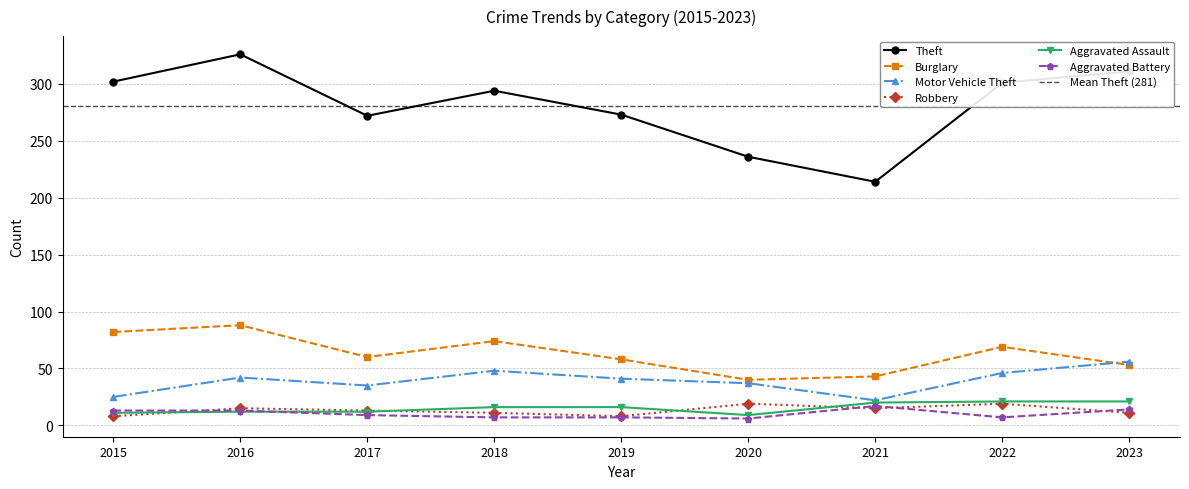

Reading left to right, list all the values displayed in this chart.

Theft: 302	326	272	294	273	236	214	301	311
Burglary: 82	88	60	74	58	40	43	69	53
Motor Vehicle Theft: 25	42	35	48	41	37	22	46	56
Robbery: 8	15	13	11	8	19	15	19	11
Aggravated Assault: 11	12	12	16	16	9	20	21	21
Aggravated Battery: 13	13	9	7	7	6	17	7	14